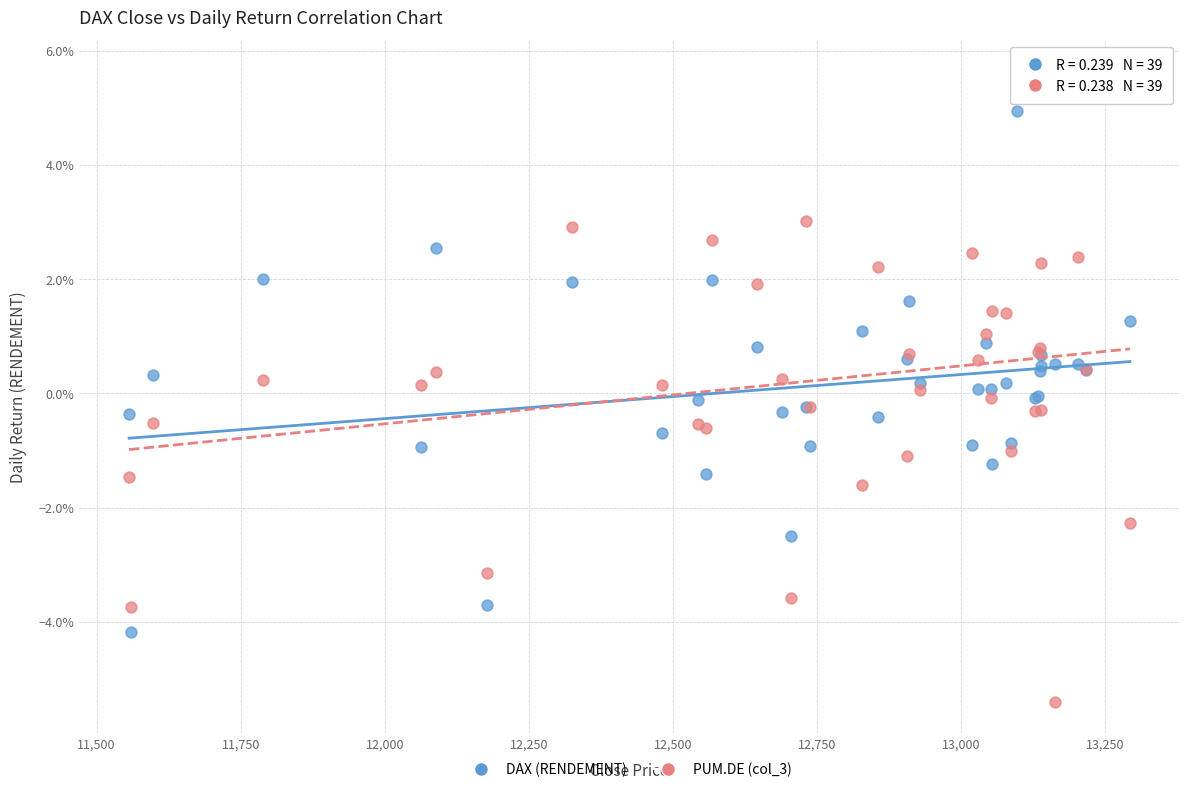

Which series has the widest spread of Y values?

PUM.DE (col_3)